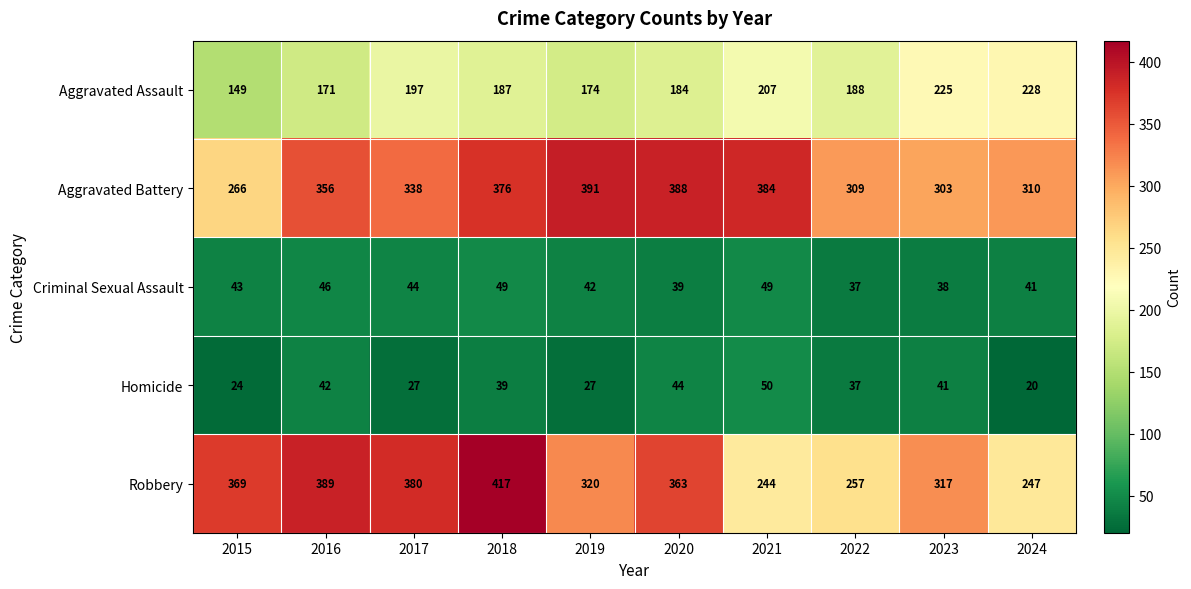

What is the difference between the Robbery values at 2021 and 2024?

3